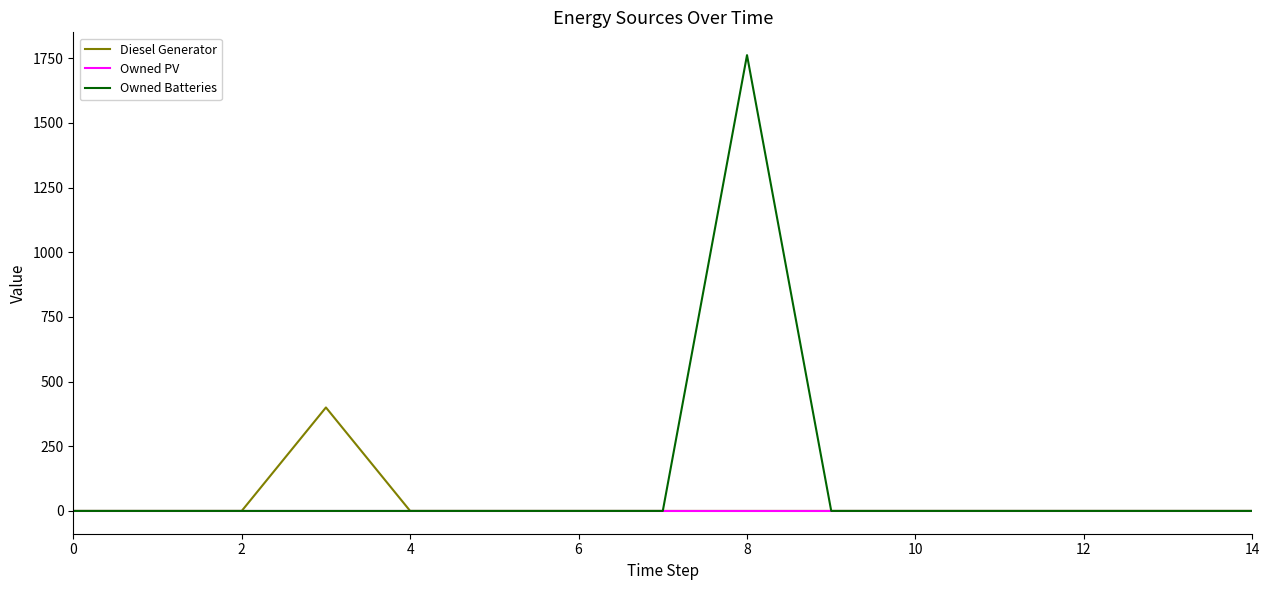

Which series has the largest range (max minus min)?

Owned Batteries